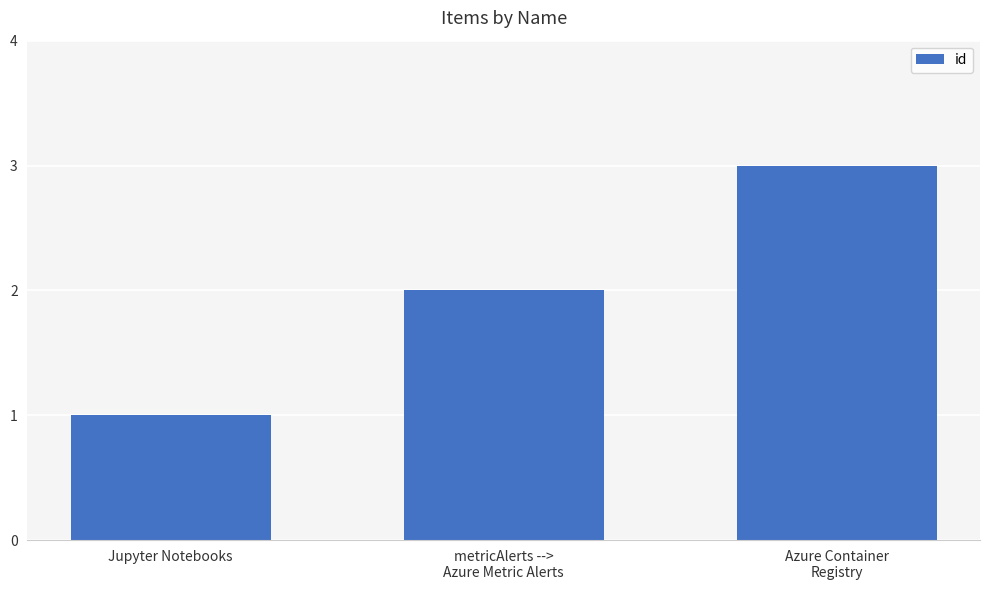

What is the label of the 2nd bar from the right?

metricAlerts -->
Azure Metric Alerts